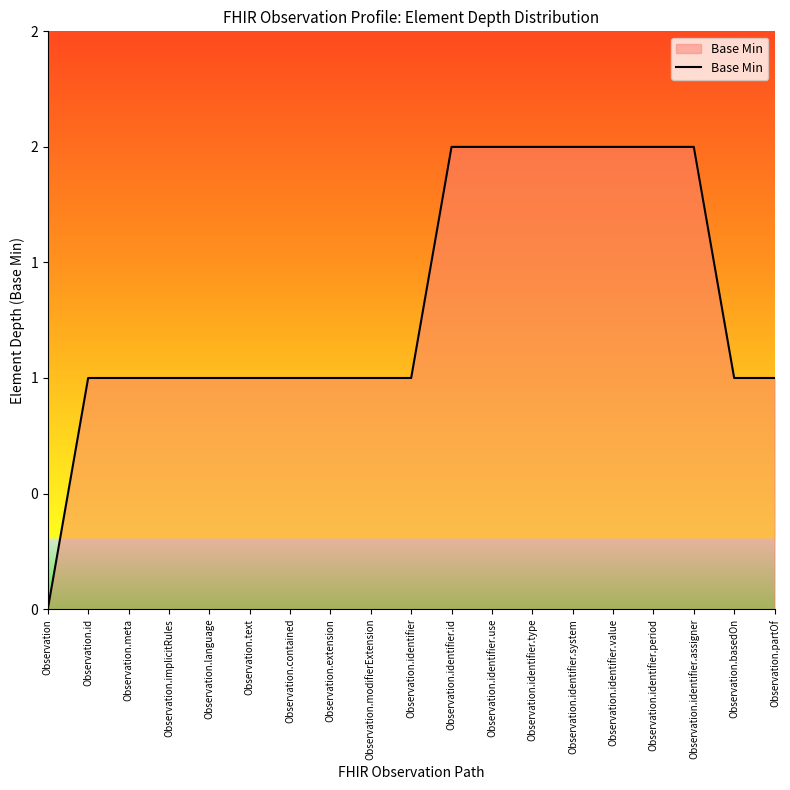

Is this an area chart (filled region under the line)?

Yes